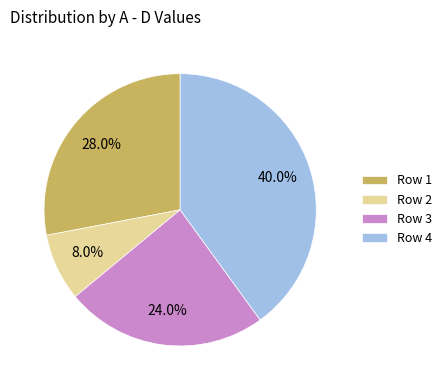

How much of the chart is everything except Row 3?

76.0%